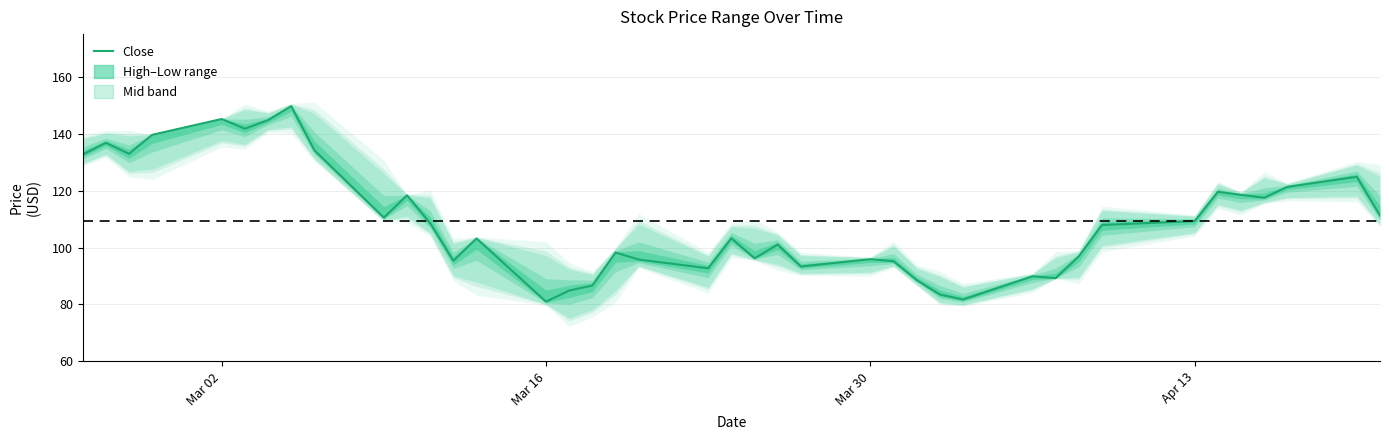

What is the greatest value displayed?

149.7